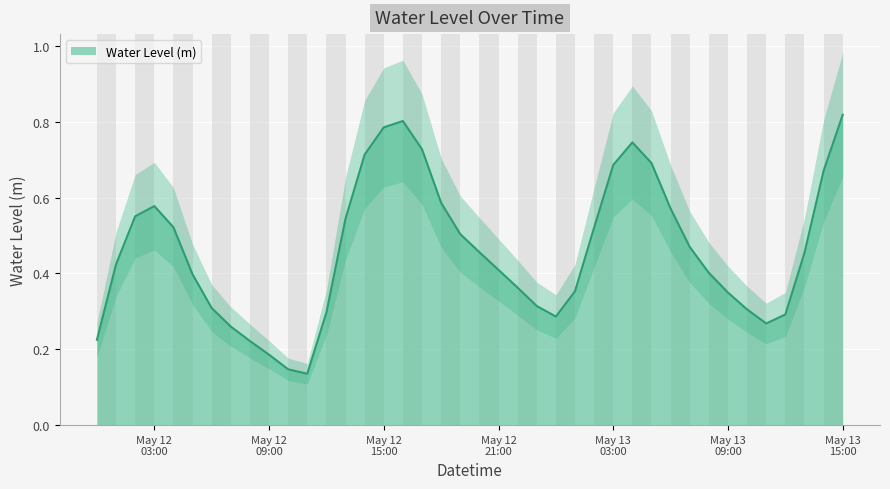

Rank the categories by value from highest to lowest.

2024-05-13 15:00:00, 2024-05-12 16:00:00, 2024-05-12 15:00:00, 2024-05-13 04:00:00, 2024-05-12 17:00:00, 2024-05-12 14:00:00, 2024-05-13 05:00:00, 2024-05-13 03:00:00, 2024-05-13 14:00:00, 2024-05-12 18:00:00, 2024-05-12 03:00:00, 2024-05-13 06:00:00, 2024-05-12 02:00:00, 2024-05-12 13:00:00, 2024-05-12 04:00:00, 2024-05-13 02:00:00, 2024-05-12 19:00:00, 2024-05-13 07:00:00, 2024-05-12 20:00:00, 2024-05-13 13:00:00, 2024-05-12 01:00:00, 2024-05-12 21:00:00, 2024-05-13 08:00:00, 2024-05-12 05:00:00, 2024-05-12 22:00:00, 2024-05-13 01:00:00, 2024-05-13 09:00:00, 2024-05-12 23:00:00, 2024-05-12 06:00:00, 2024-05-13 10:00:00, 2024-05-12 12:00:00, 2024-05-13 12:00:00, 2024-05-13 00:00:00, 2024-05-13 11:00:00, 2024-05-12 07:00:00, 2024-05-12 00:00:00, 2024-05-12 08:00:00, 2024-05-12 09:00:00, 2024-05-12 10:00:00, 2024-05-12 11:00:00